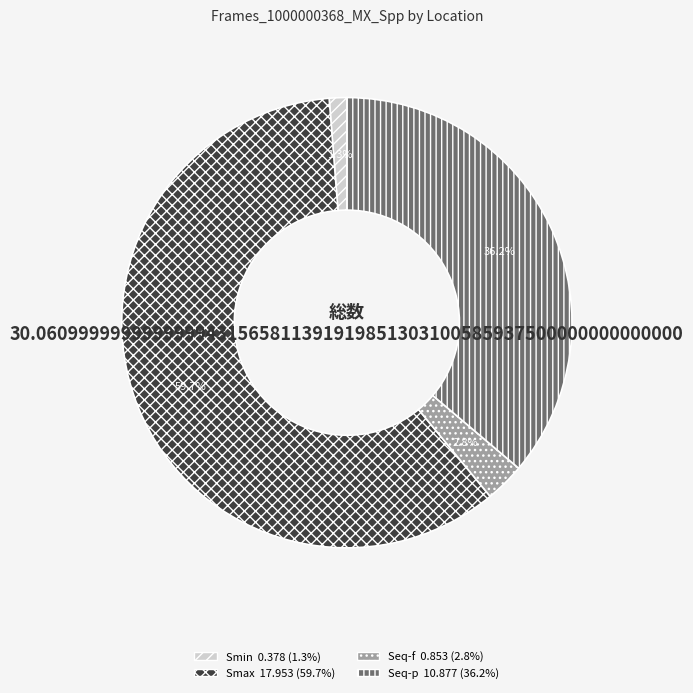

To the nearest percent, what percentage of the pie is Smin?

1%